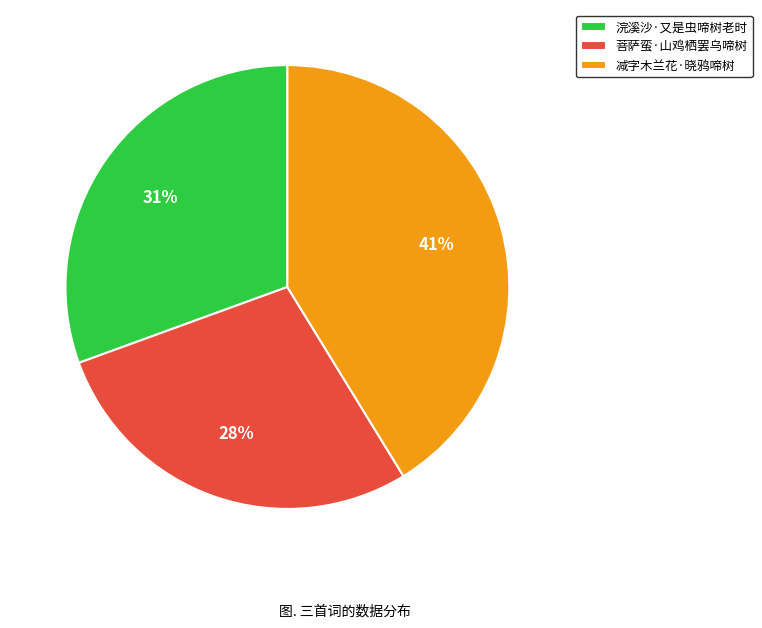

Is the sum of 减字木兰花·晓鸦啼树 and 菩萨蛮·山鸡栖罢乌啼树 greater than half?

Yes